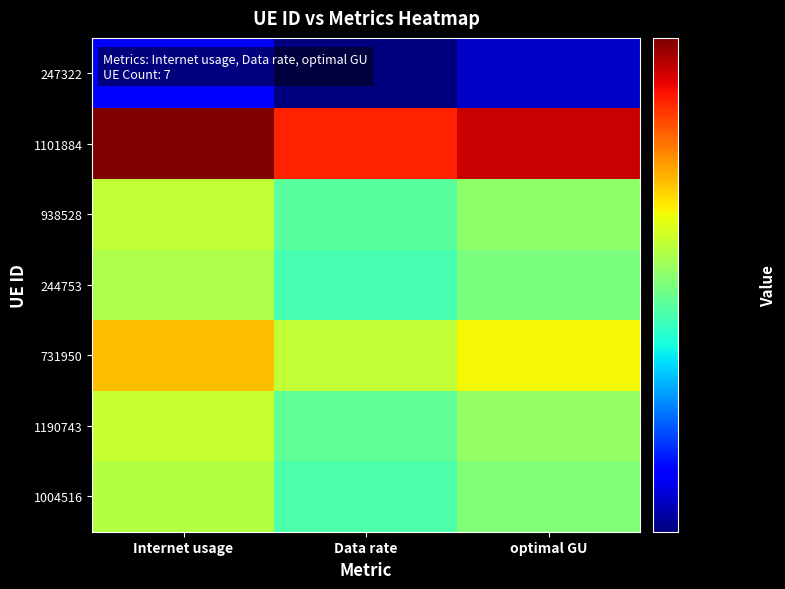

Which series has the largest range (max minus min)?

1101884